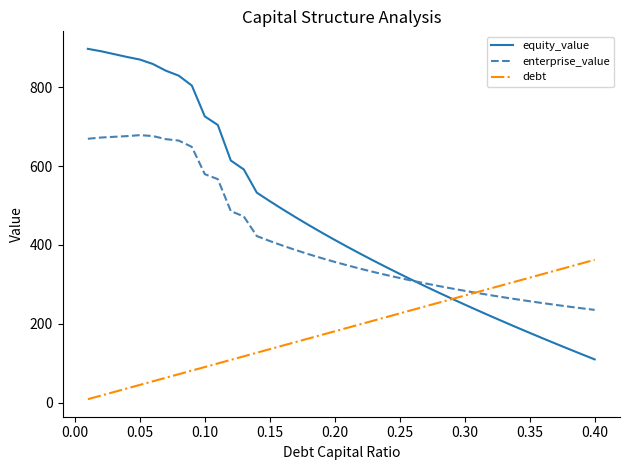

Rank the series by their average value, from highest to lowest.

equity_value, enterprise_value, debt